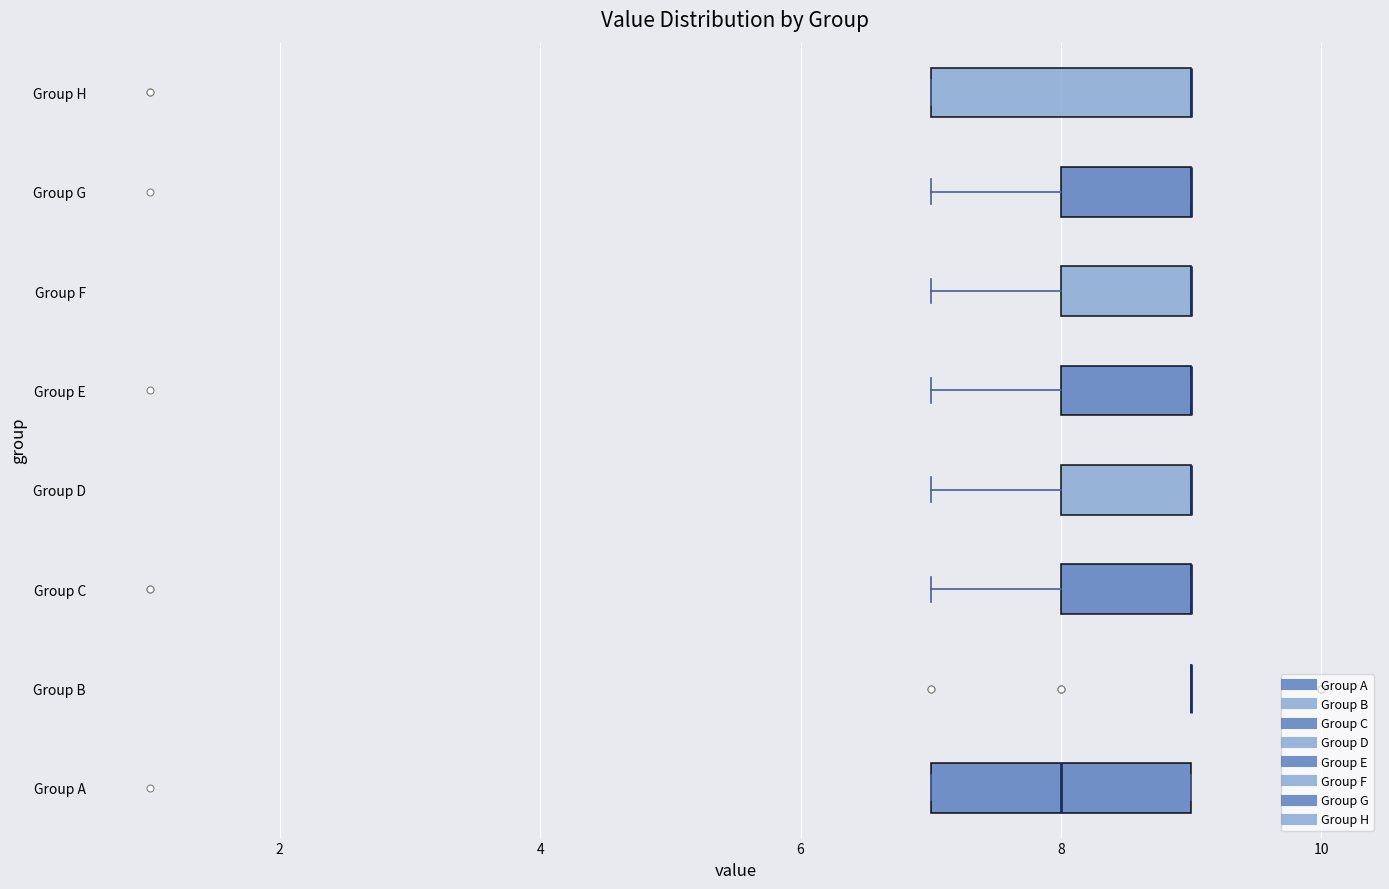

Reading bottom to top, read every box against the x-axis: the position of its median line, the range the box covers, and the ends of its whiskers. The values are not printed on the chart, so give them approximately, as read against the axis.

Group A: median 8, box 7 to 9, whiskers 7 to 9
Group B: box collapsed to a line at 9, whiskers 9 to 9
Group C: median 9 (drawn on the box's right edge), box 8 to 9, whiskers 7 to 9
Group D: median 9 (drawn on the box's right edge), box 8 to 9, whiskers 7 to 9
Group E: median 9 (drawn on the box's right edge), box 8 to 9, whiskers 7 to 9
Group F: median 9 (drawn on the box's right edge), box 8 to 9, whiskers 7 to 9
Group G: median 9 (drawn on the box's right edge), box 8 to 9, whiskers 7 to 9
Group H: median 9 (drawn on the box's right edge), box 7 to 9, whiskers 7 to 9